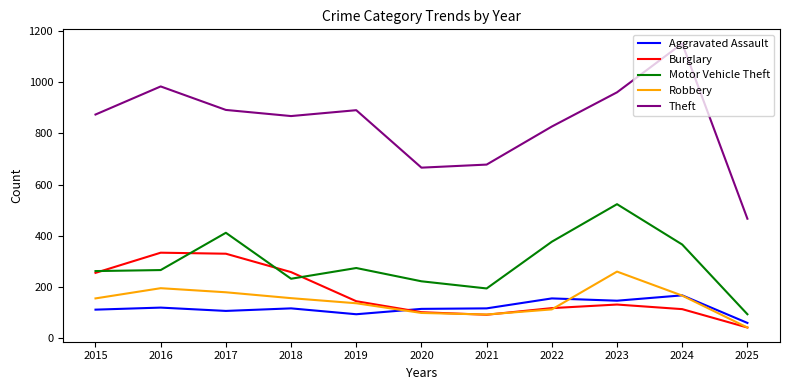

Does the chart have visible grid lines?

No